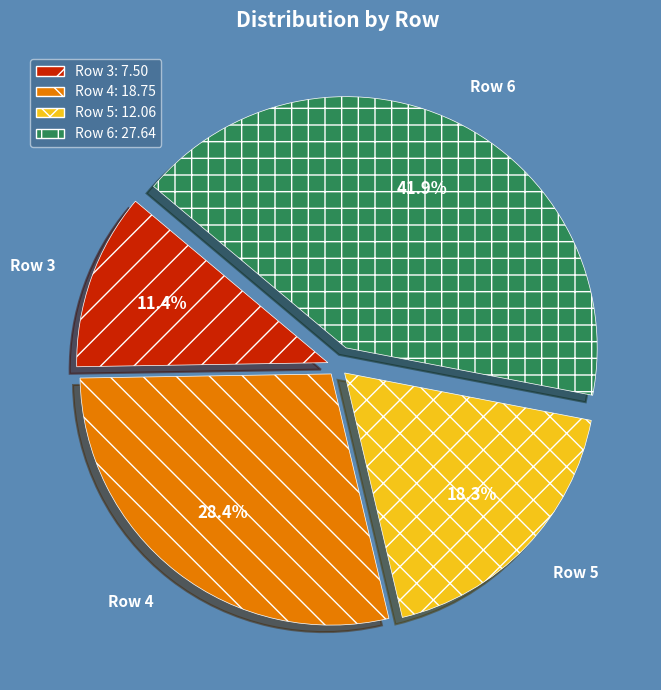

What is the total percentage of Row 6 and Row 4?

70.3%